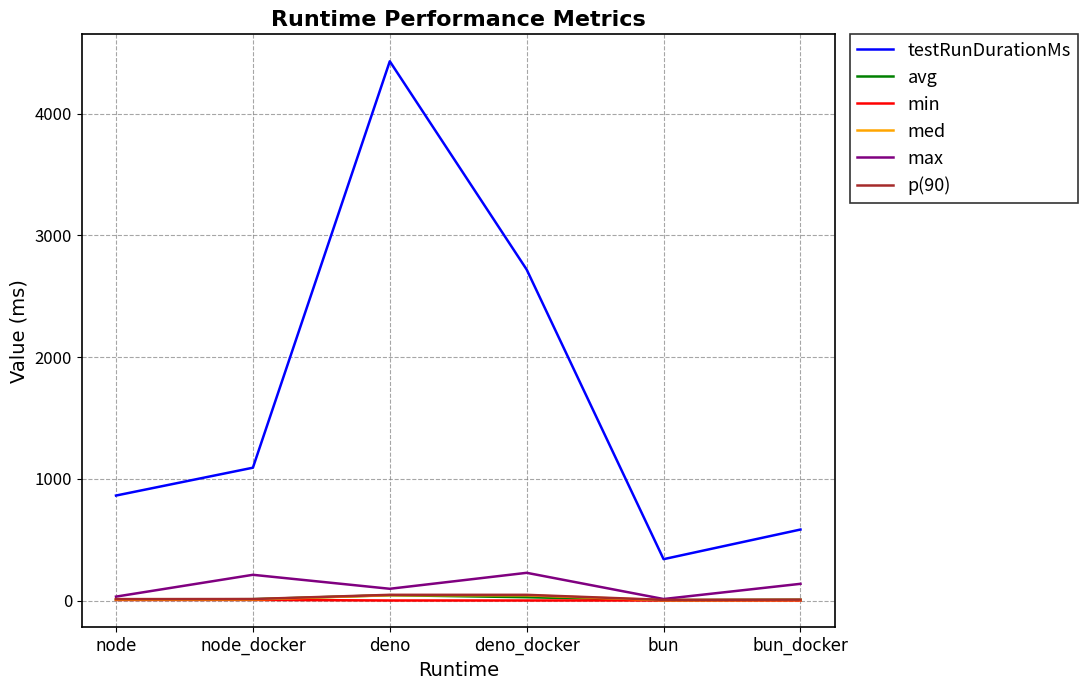

Which series has the widest spread of values?

testRunDurationMs